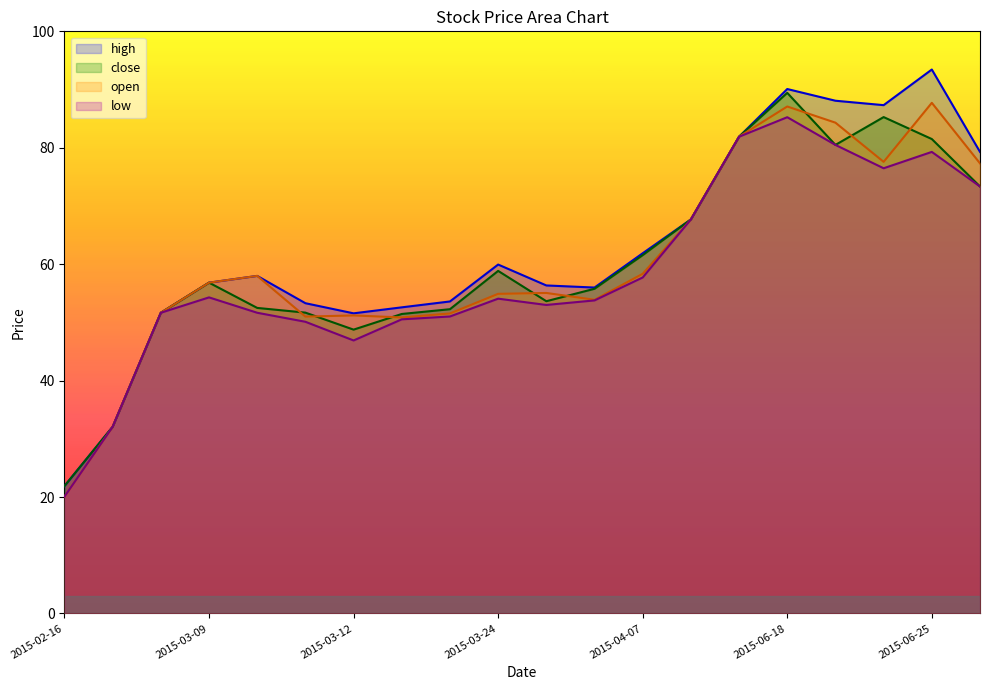

At how many categories does at least one series exceed 92?

1